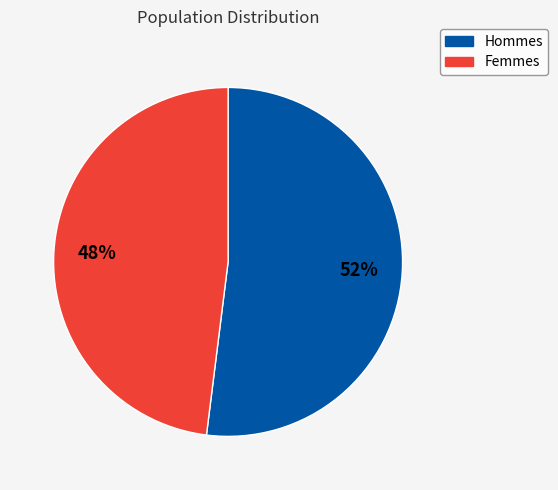

To the nearest percent, what is the difference between the largest and smallest slice percentages?

4%